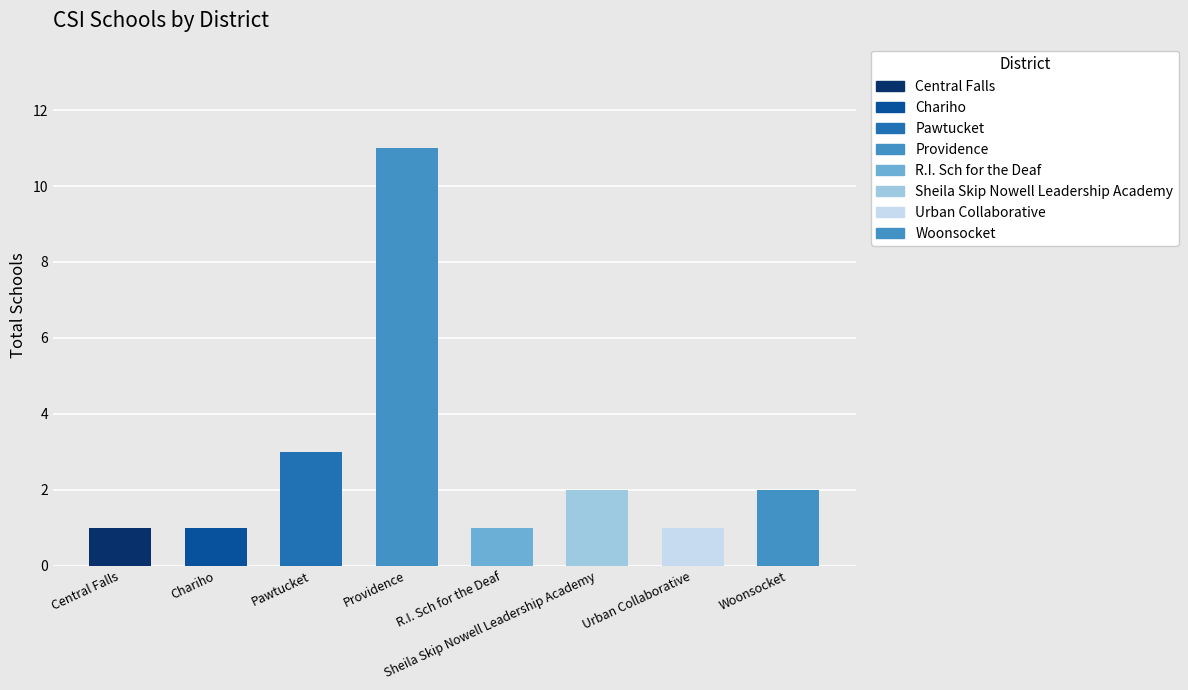

What is the value of the 7th bar from the left?

1